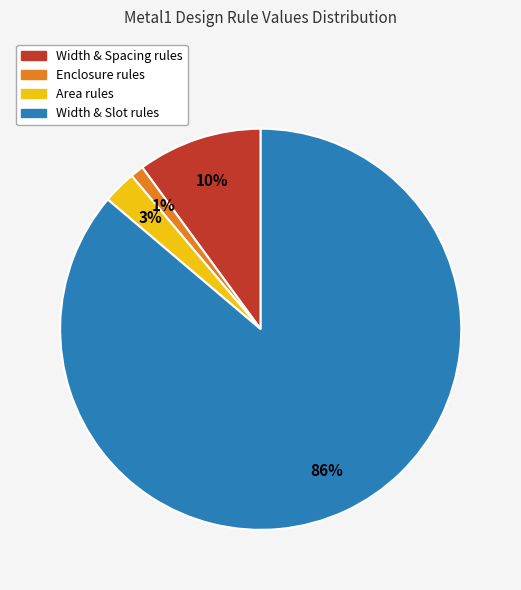

Is there any slice that represents more than half of the pie?

Yes